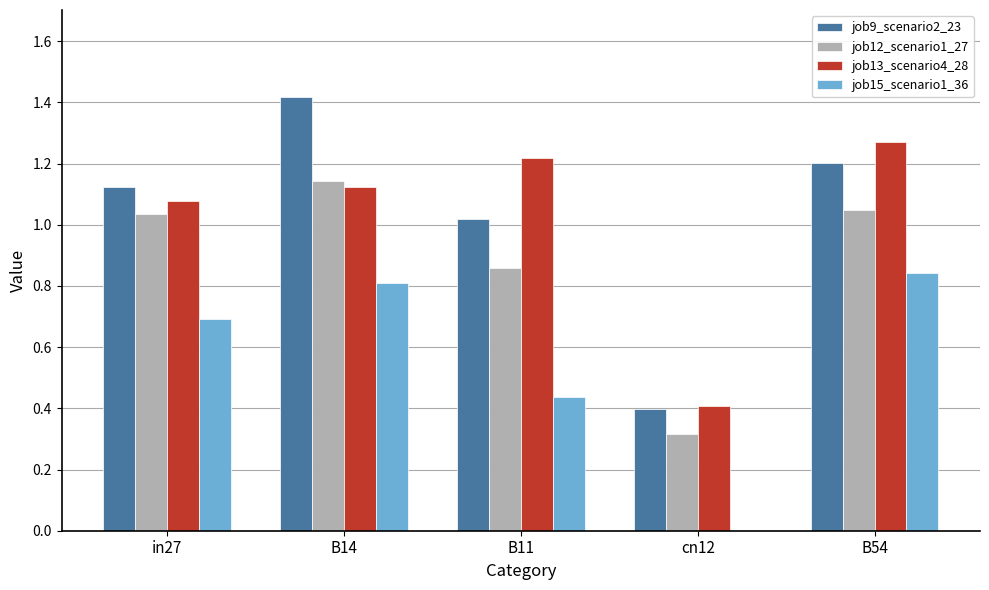

What is the sum of the job12_scenario1_27 values at B54 and B11?

1.9